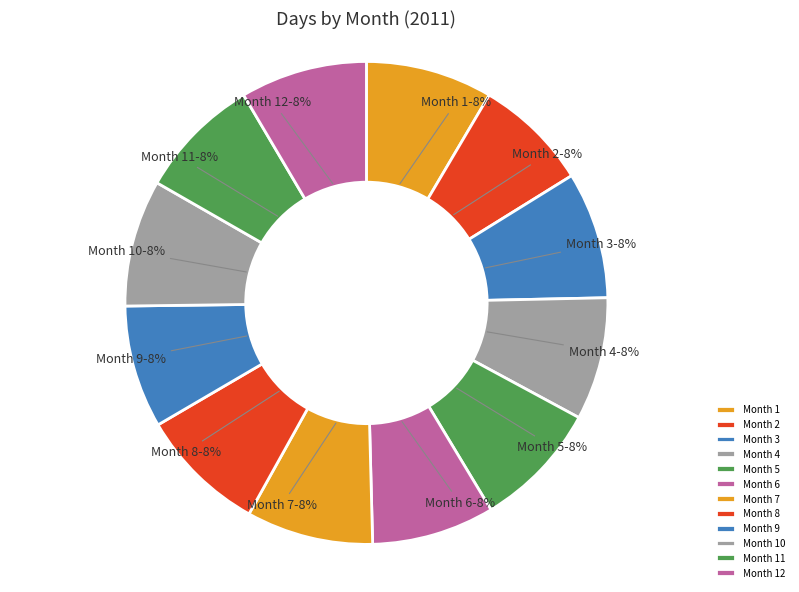

To the nearest percent, what is the average slice percentage?

8%